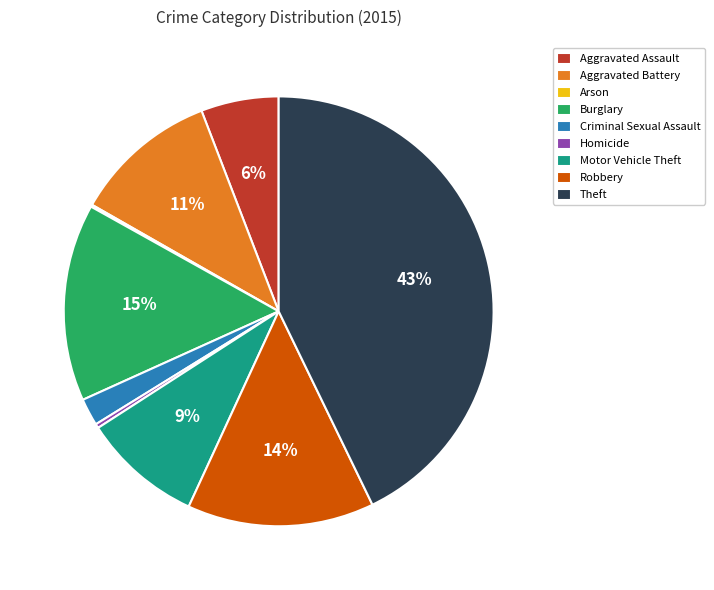

To the nearest percent, what percentage of the pie is Motor Vehicle Theft?

9%